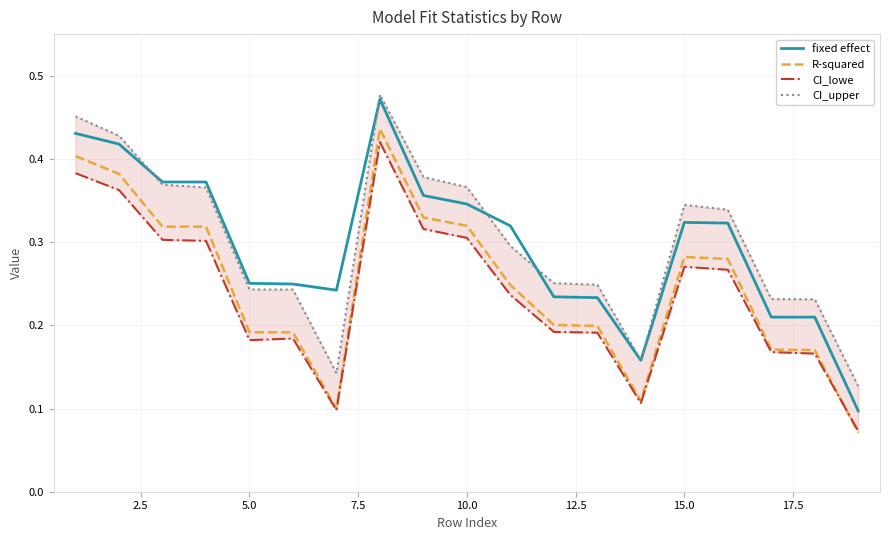

At how many categories does at least one series exceed 0?

19